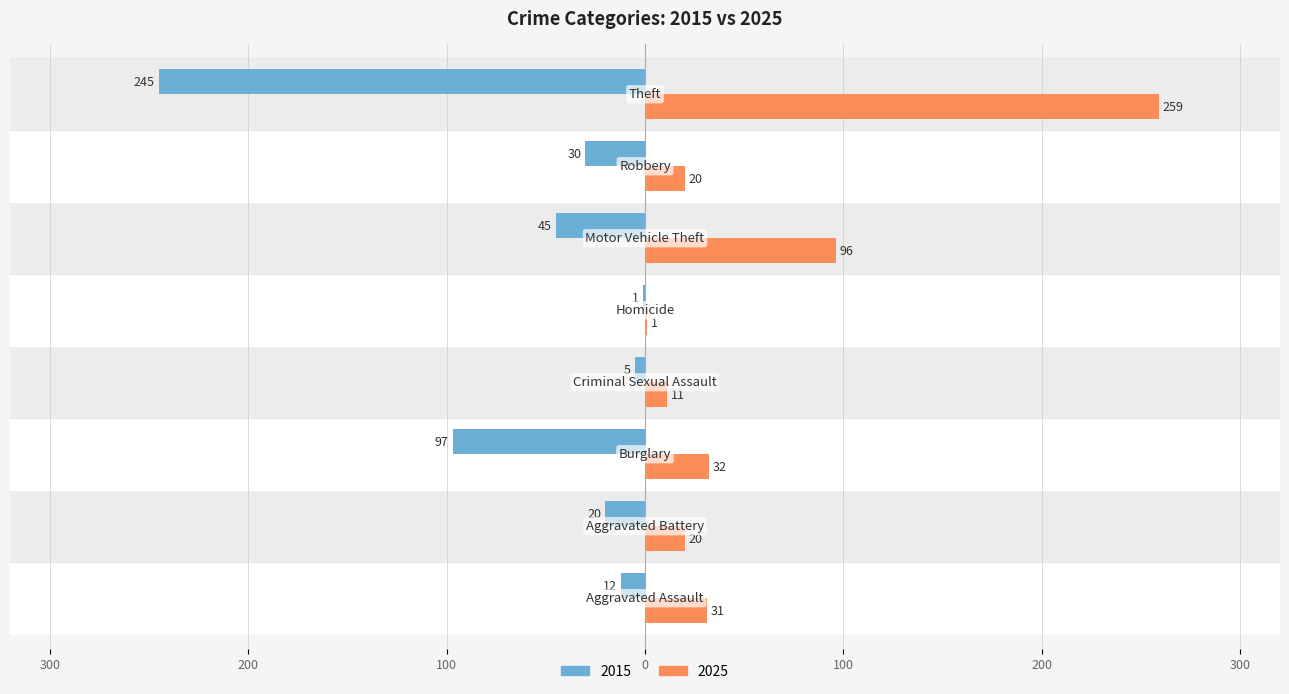

What are all the series names shown in the legend?

2015, 2025